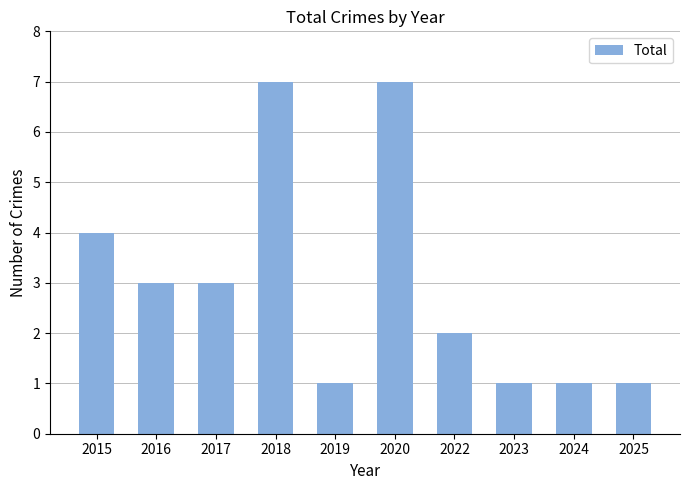

Reading right to left, list all the values displayed in this chart.

2025=1	2024=1	2023=1	2022=2	2020=7	2019=1	2018=7	2017=3	2016=3	2015=4